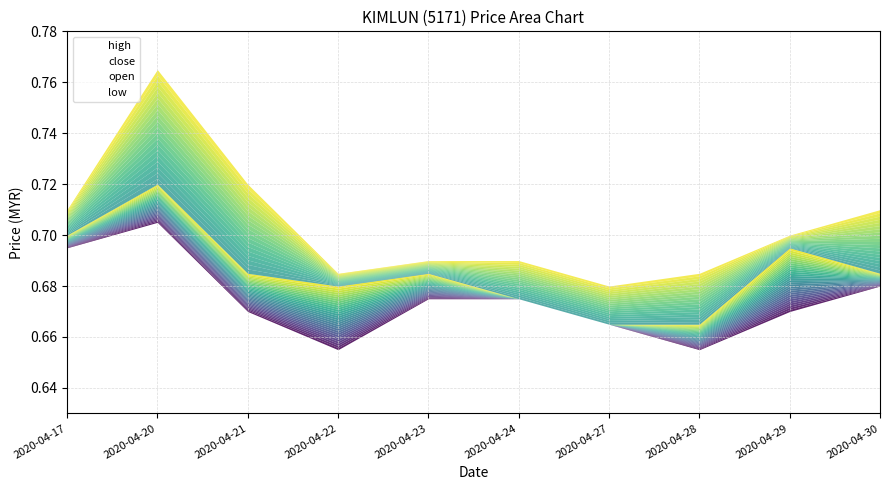

Rank the categories by low value from lowest to highest.

2020-04-22, 2020-04-28, 2020-04-27, 2020-04-21, 2020-04-29, 2020-04-23, 2020-04-24, 2020-04-30, 2020-04-17, 2020-04-20